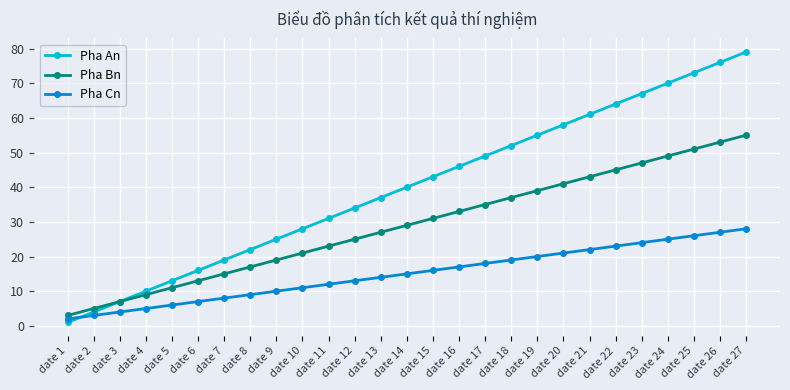

What is the sum of the Pha Cn values at date 2 and date 25?

29